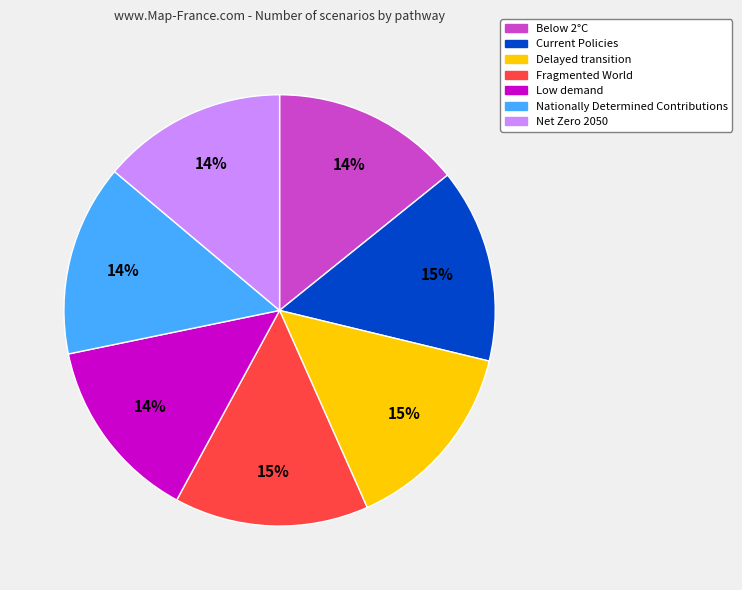

Does any single category account for the majority?

No